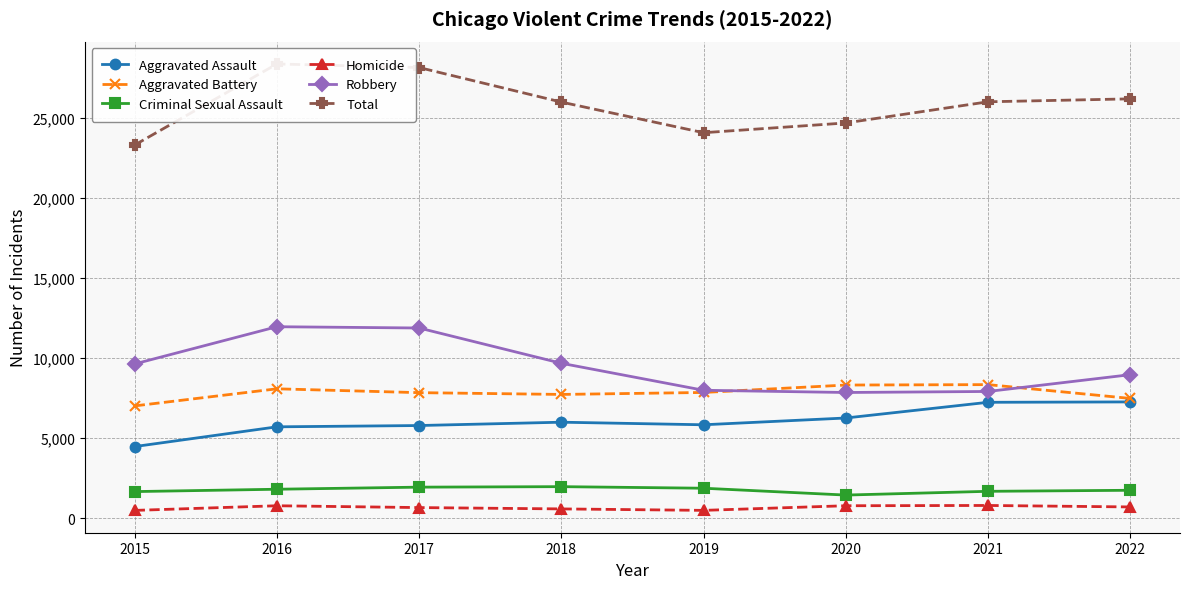

What is the spread (max minus min) of values at 2015?

22806